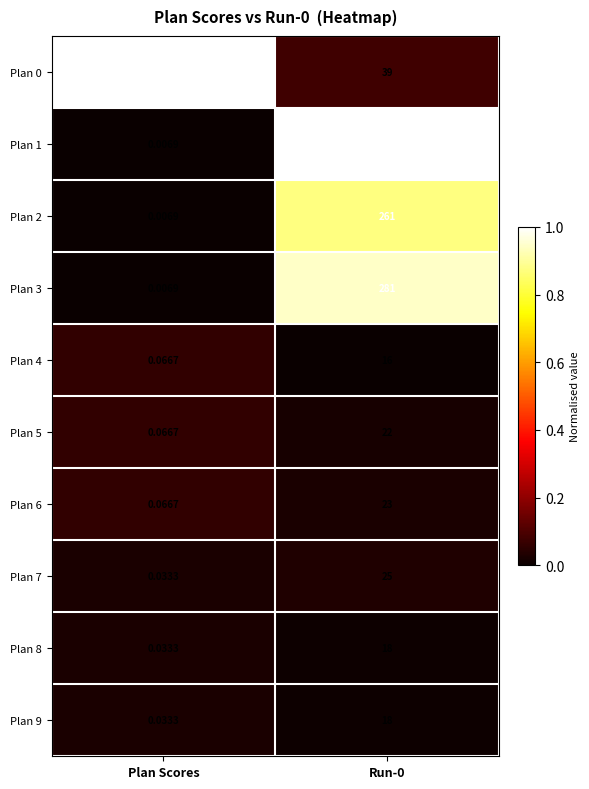

At which label is Plan 8 closest to 9?

Plan Scores